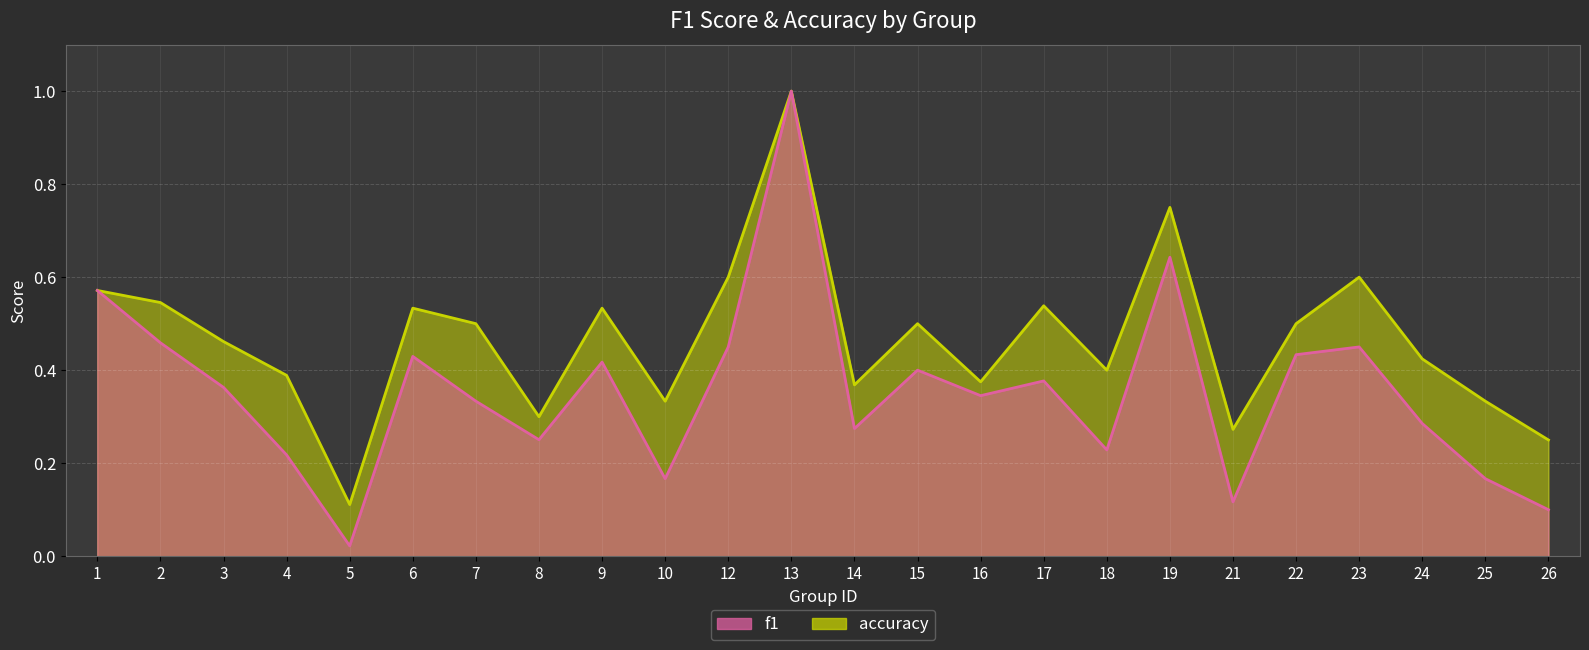

What is the total value across all series at 12?

1.1